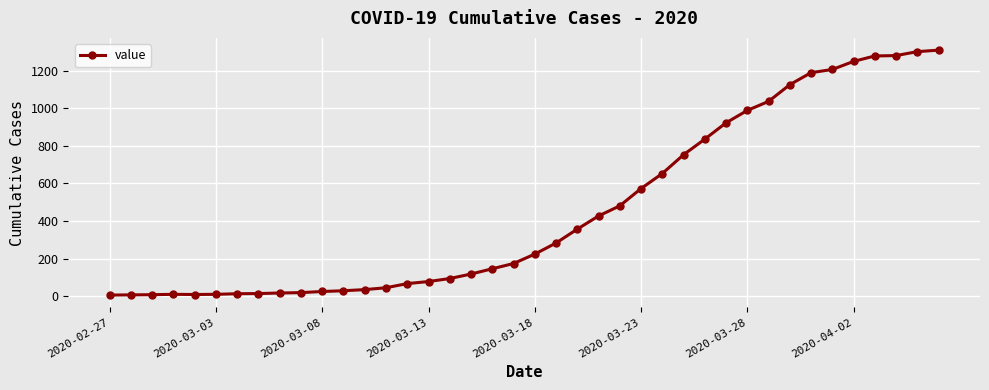

What is the difference between the maximum and minimum values?

1304